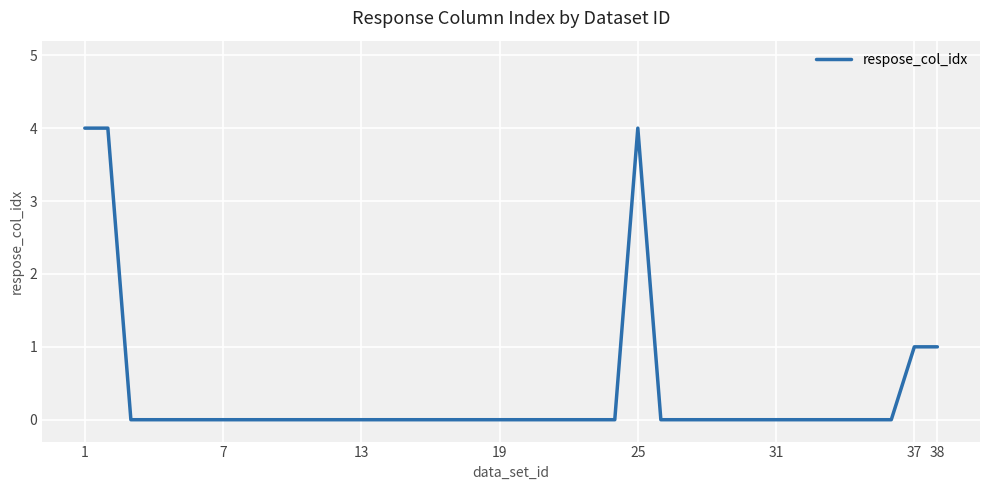

What is the greatest value displayed?

4